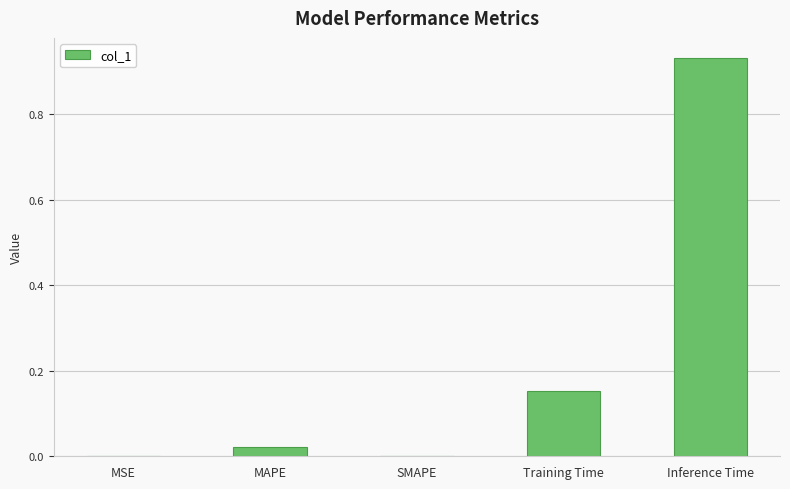

What is the change in value from Training Time to Inference Time?

+0.8